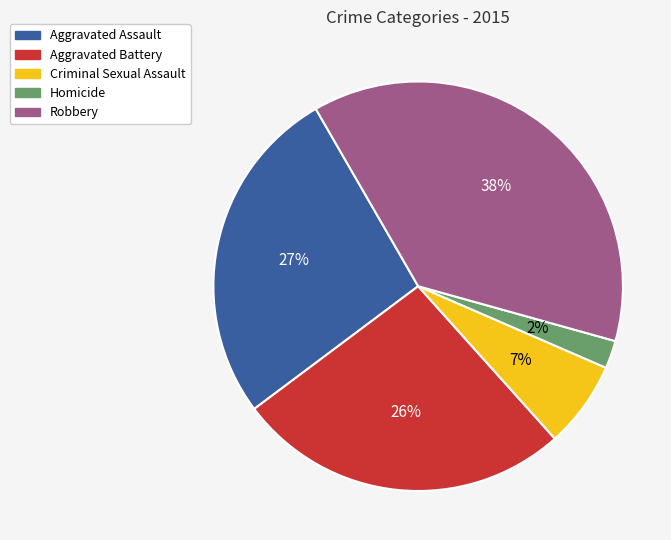

What percentage is the Homicide slice, to the nearest percent?

2%